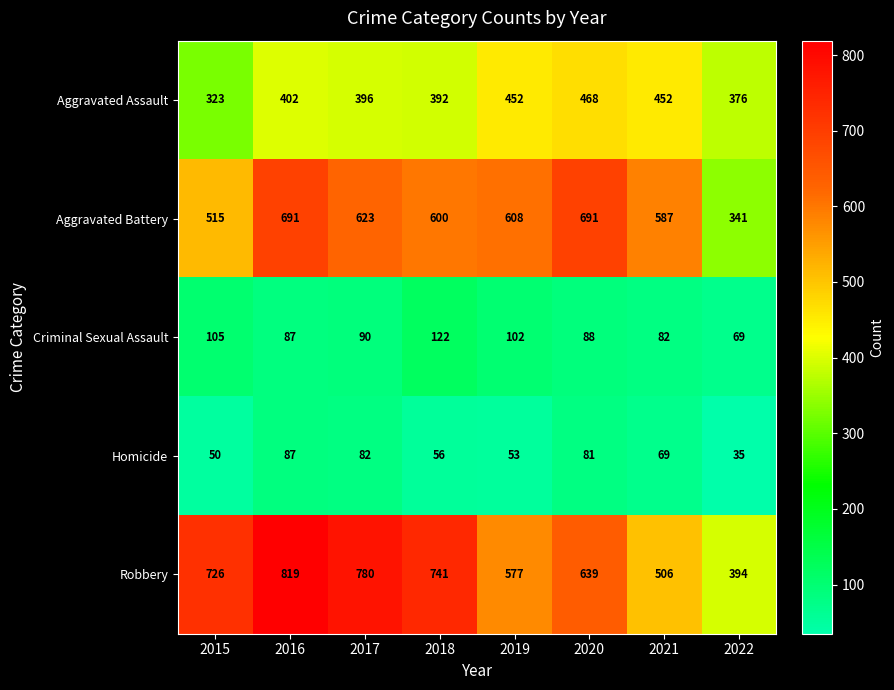

What is the sum of the Homicide values at 2022 and 2017?

117